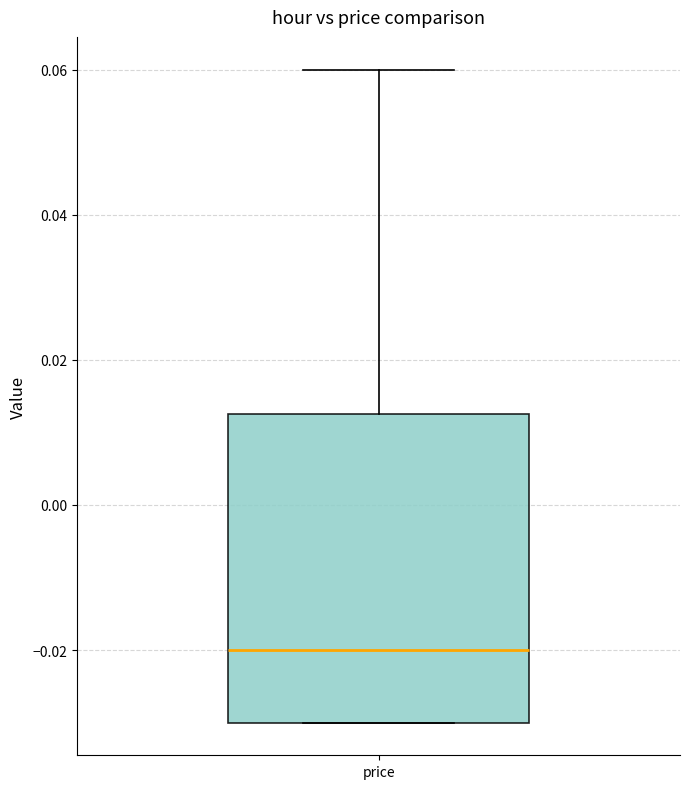

Read this box plot against the y-axis: the position of the median line, the range covered by the box, and the ends of both whiskers. The values are not printed on the chart, so give them approximately, as read against the axis.

median -0.020, box -0.030 to 0.012, whiskers -0.030 to 0.060